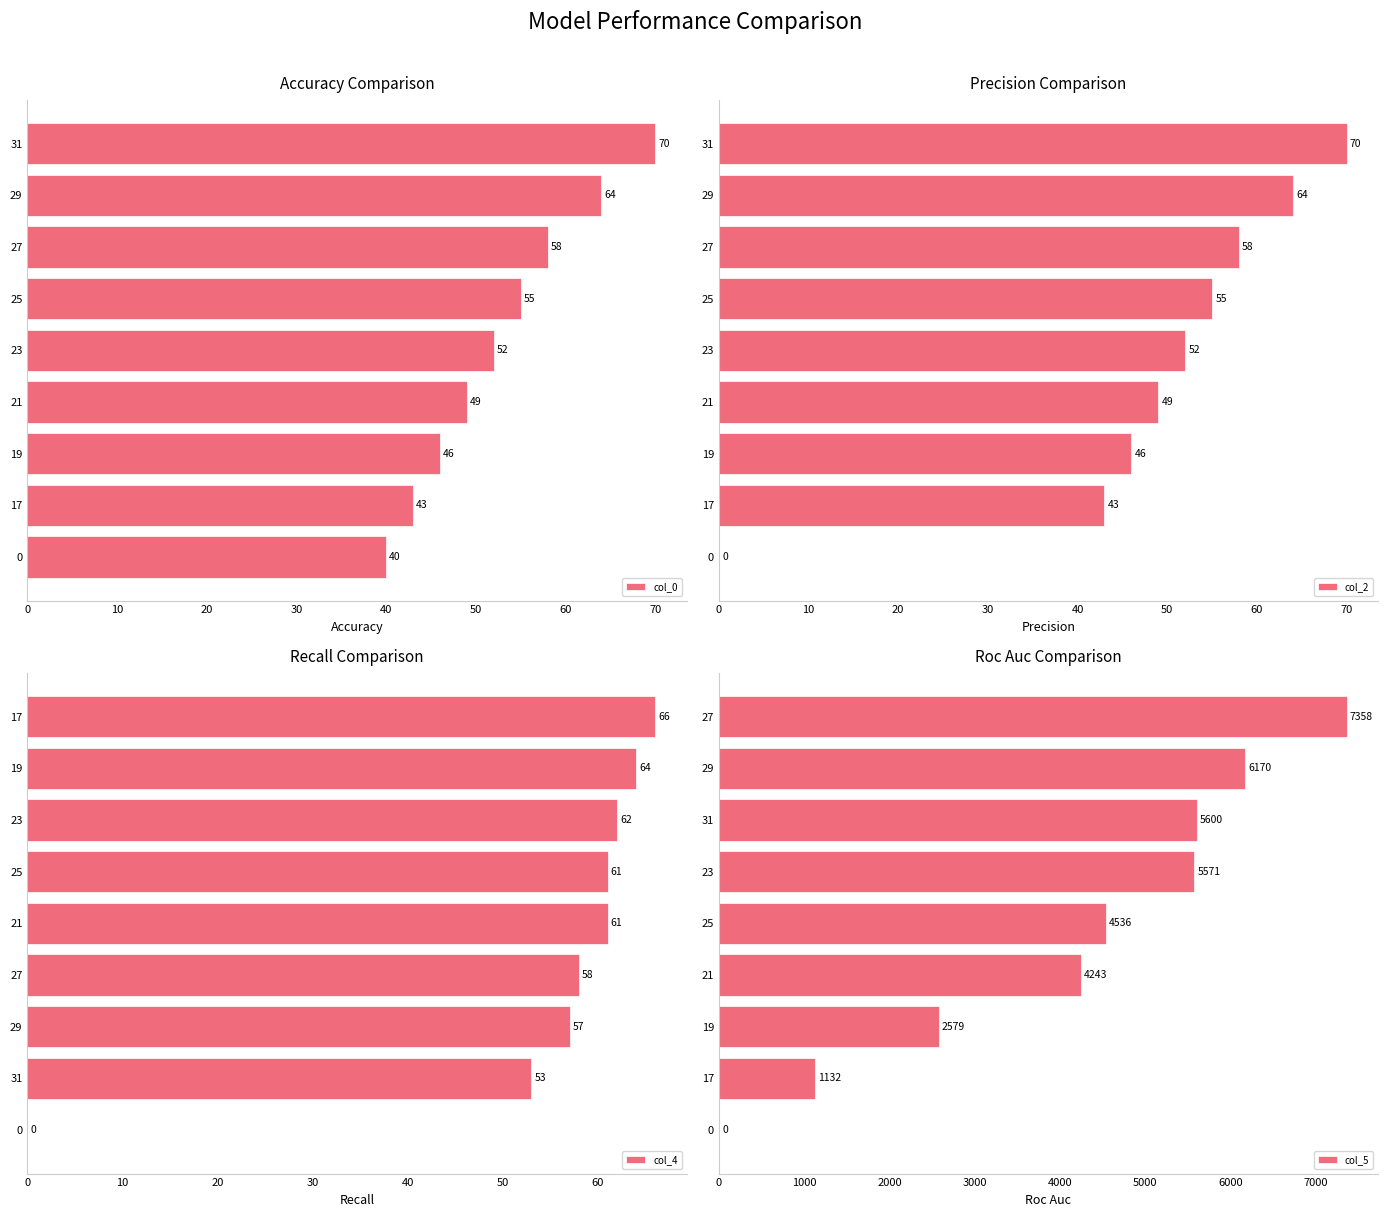

The value of col_4 at 27 is 58. True or false?

True